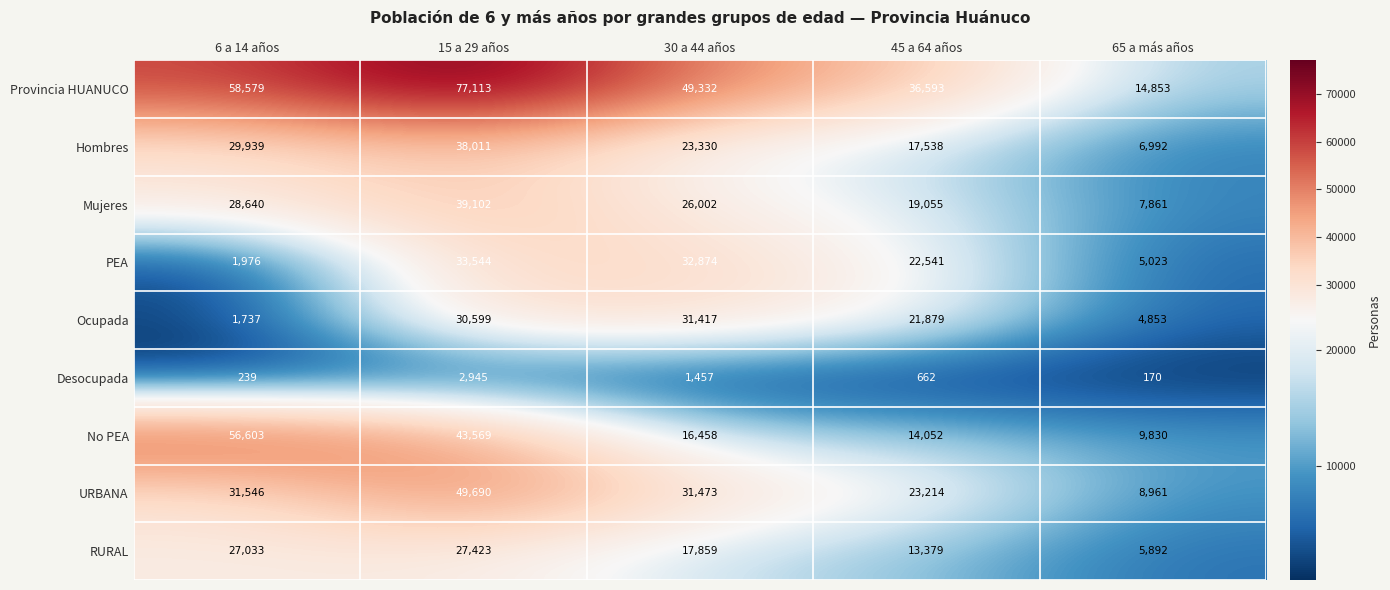

At how many categories does at least one series exceed 65438?

1